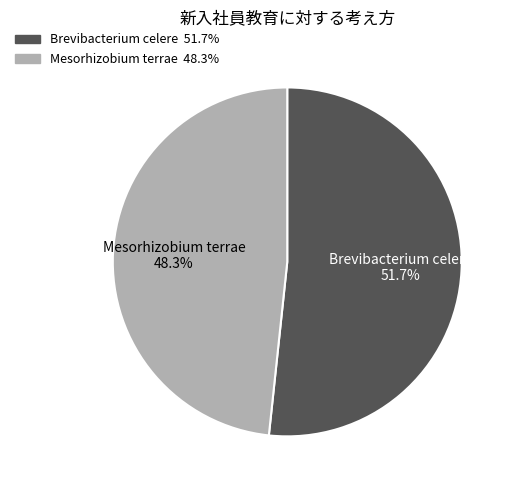

Is there a majority slice in this chart?

Yes